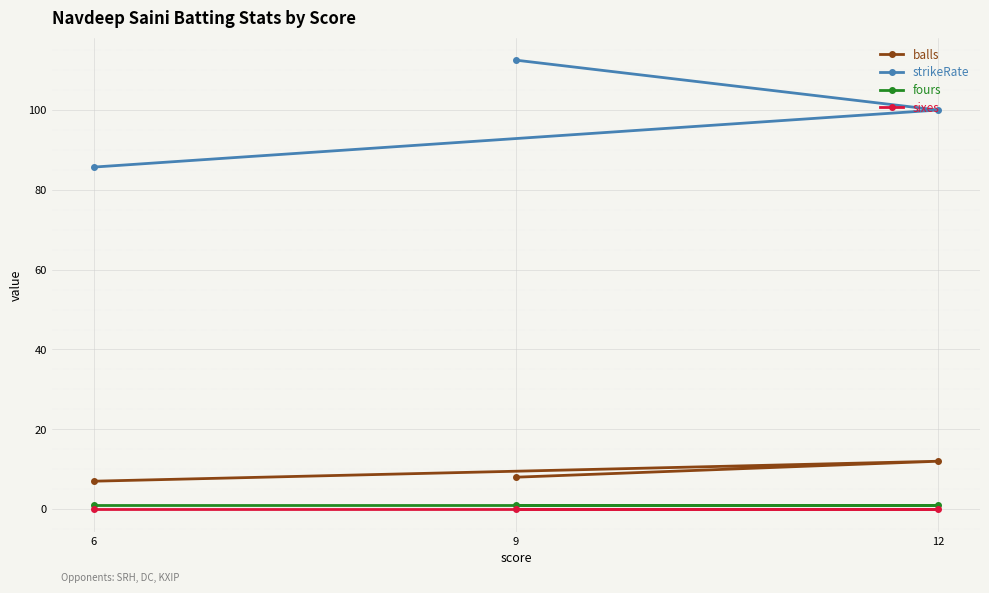

The balls series shows 5.5 at 12. True or false?

False